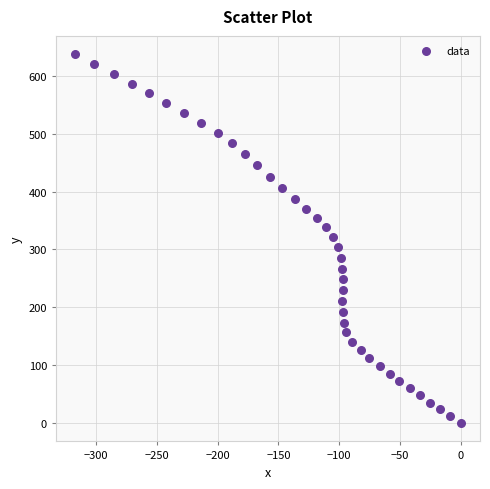

What is the range of Y values (max minus min)?

637.2